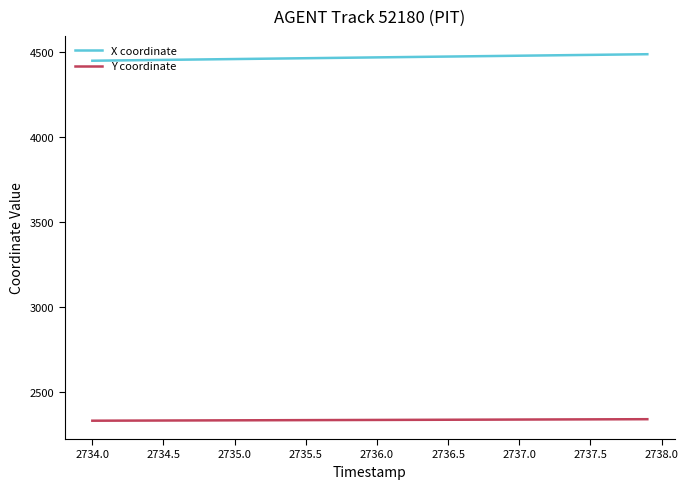

What is the maximum value for Y coordinate?

2338.4